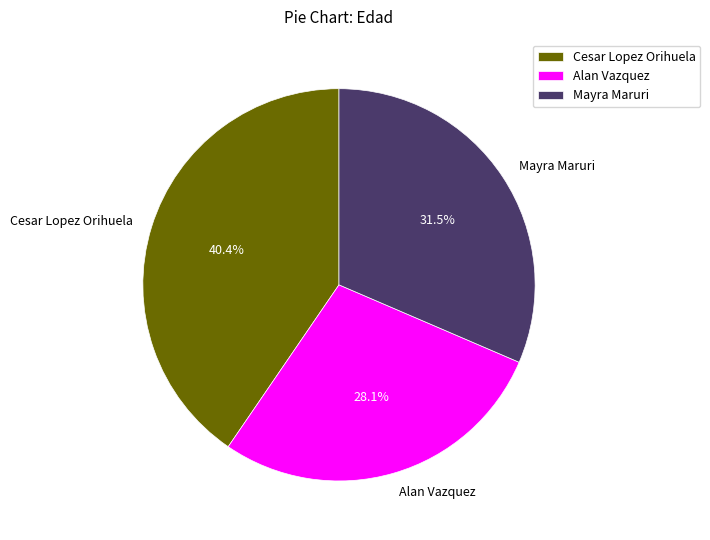

Which has a higher value, Mayra Maruri or Cesar Lopez Orihuela?

Cesar Lopez Orihuela